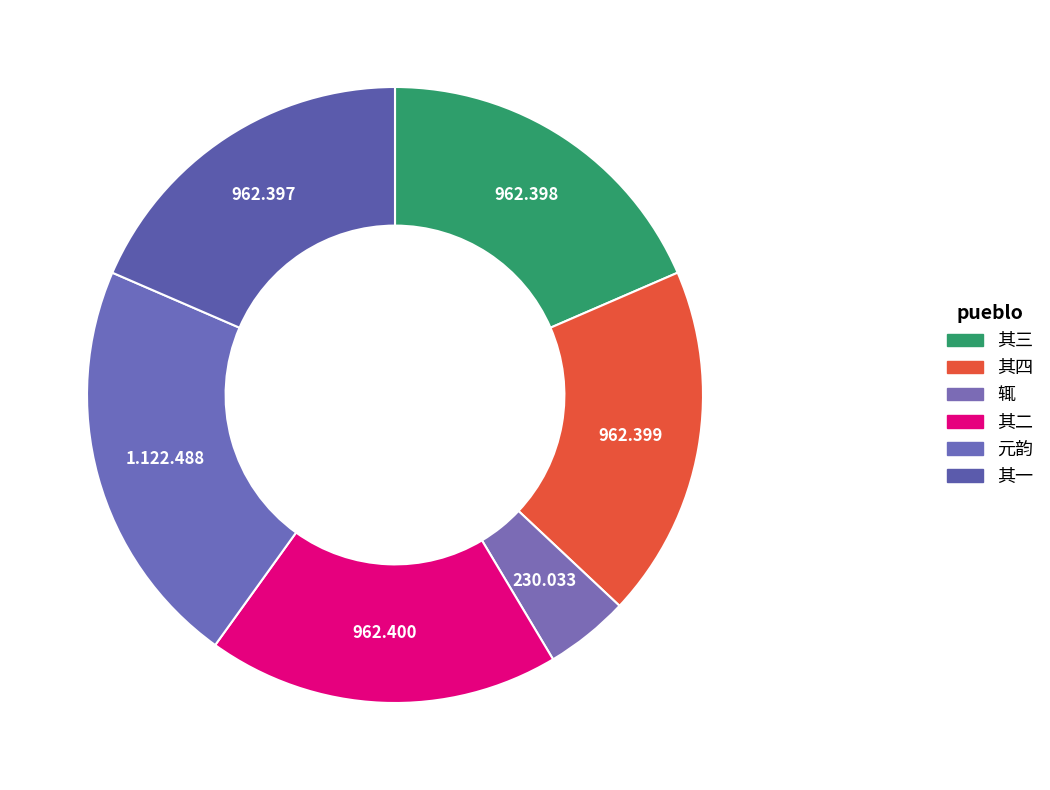

How many slices are in this pie chart?

6